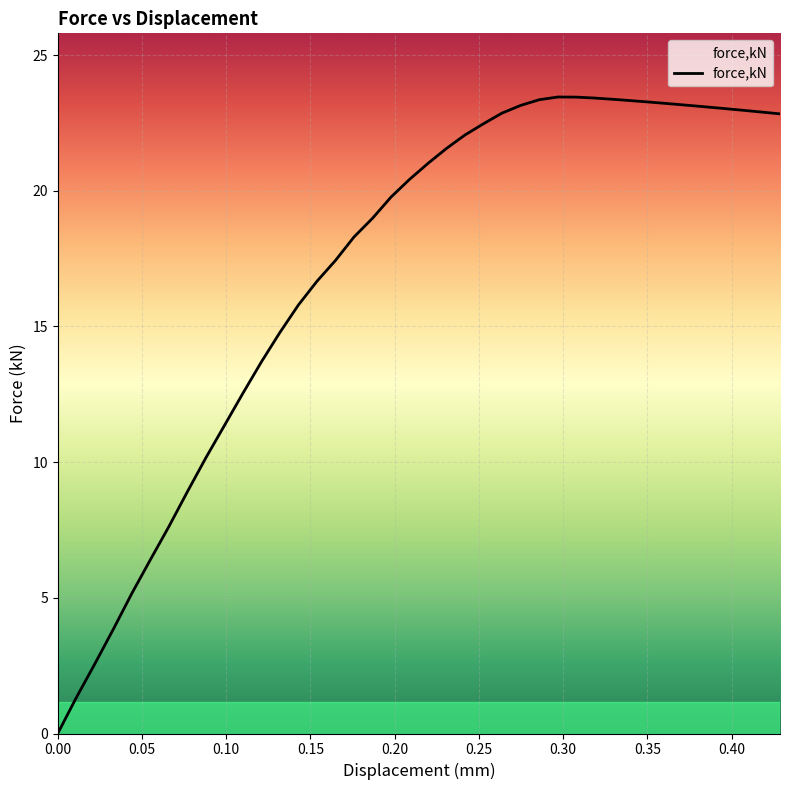

What is the sum of the values at 0.38501 and 0.351999?

46.4